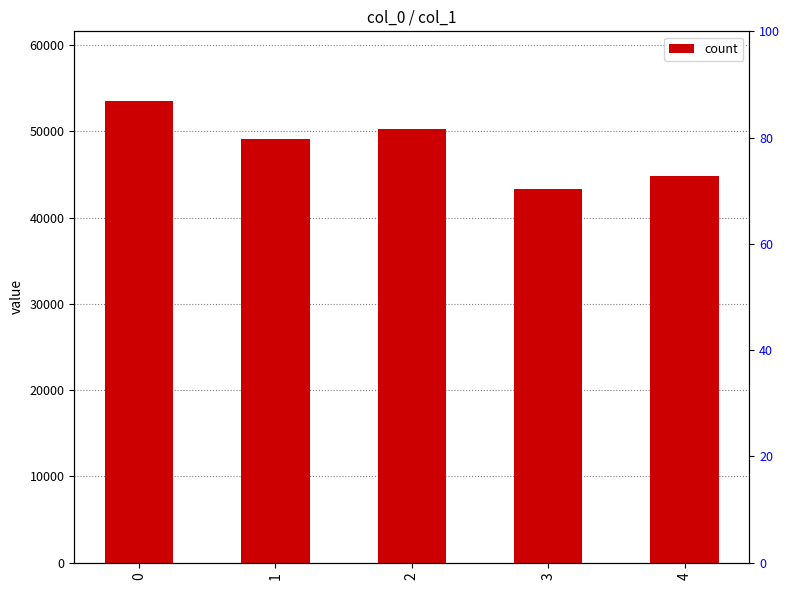

List the labels in order of value, largest first.

0, 2, 1, 4, 3